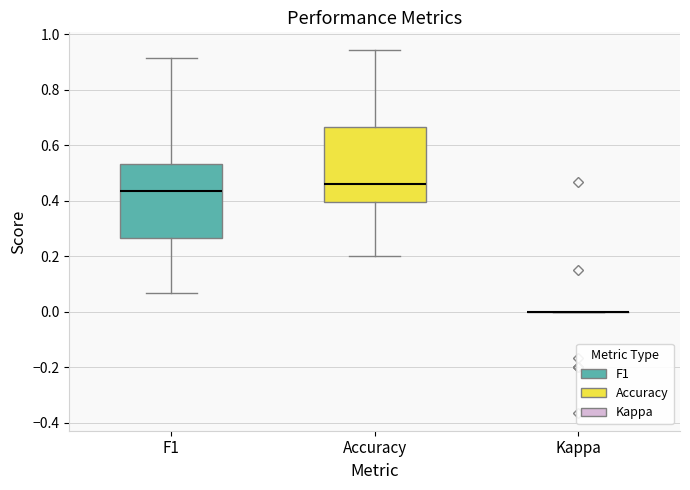

Reading left to right, read every box against the y-axis: the position of its median line, the range the box covers, and the ends of its whiskers. The values are not printed on the chart, so give them approximately, as read against the axis.

F1: median 0.44, box 0.26 to 0.54, whiskers 0.06 to 0.92
Accuracy: median 0.46, box 0.40 to 0.66, whiskers 0.20 to 0.94
Kappa: box collapsed to a line at 0.00, whiskers 0.00 to 0.00